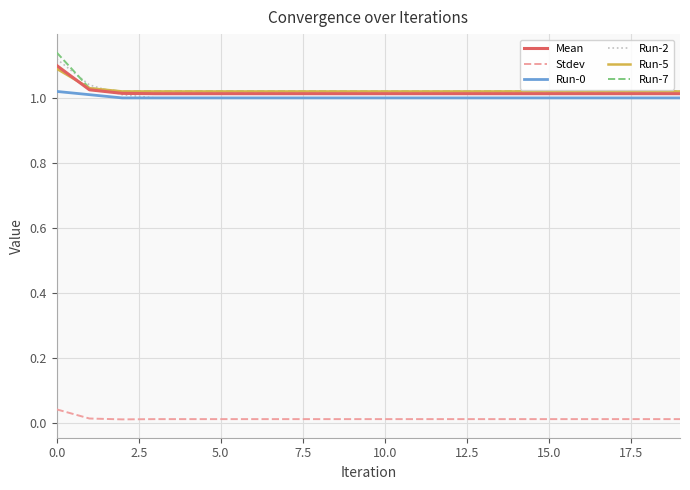

How many lines are shown in the chart?

6